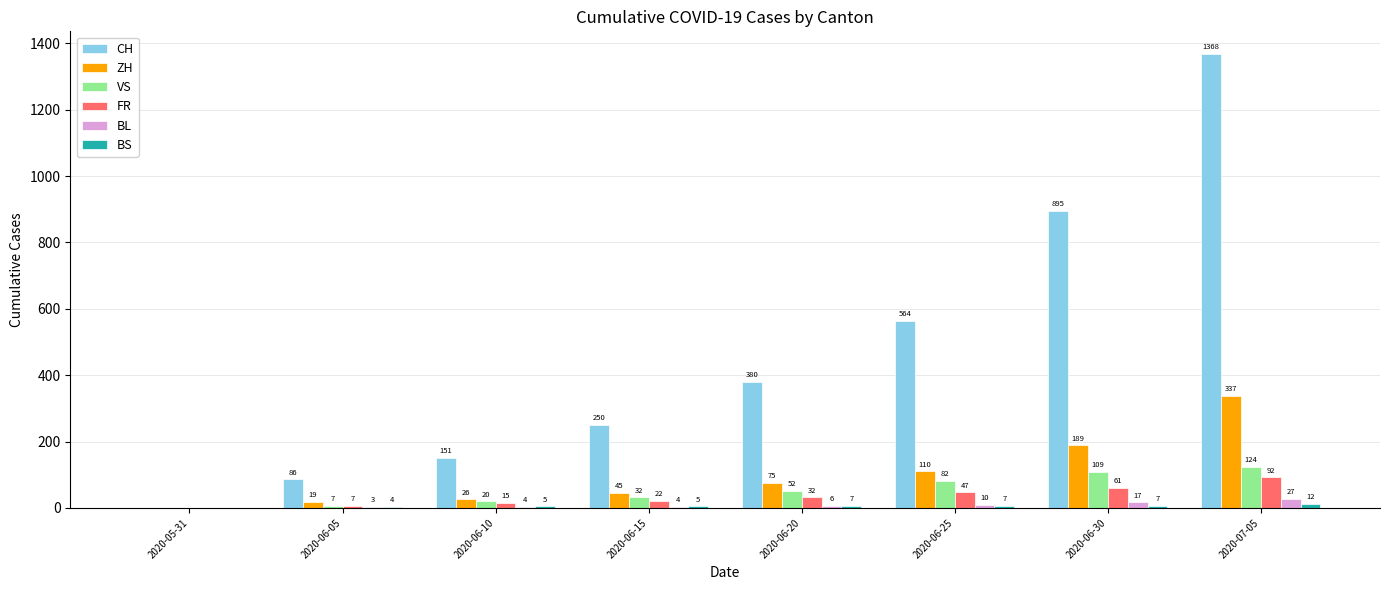

What is the spread (max minus min) of values at 2020-06-20?

374